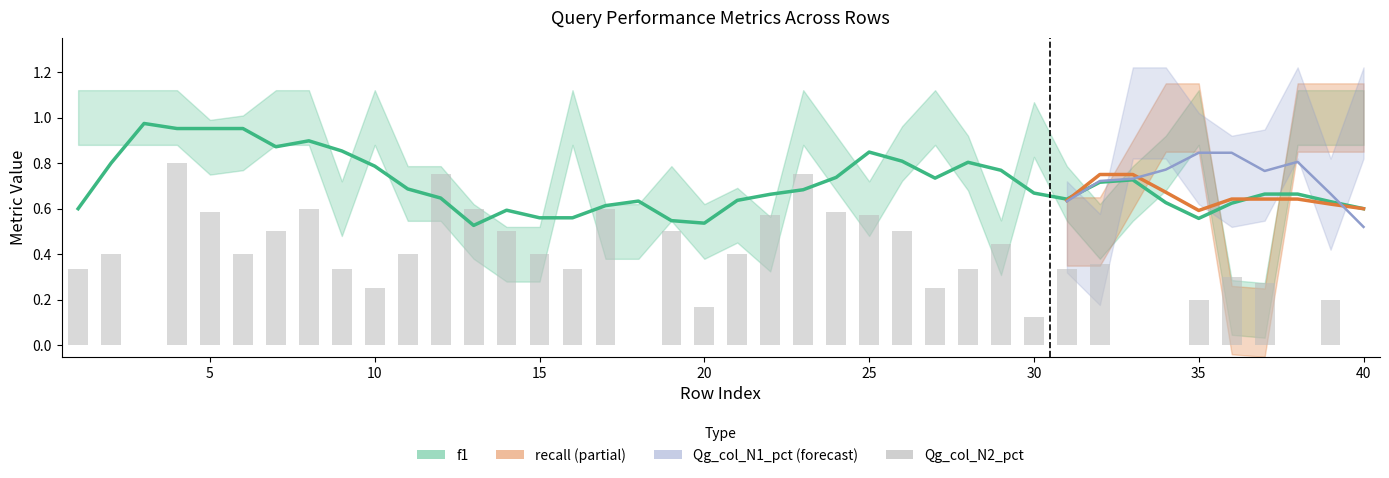

How many groups of bars are there?

40